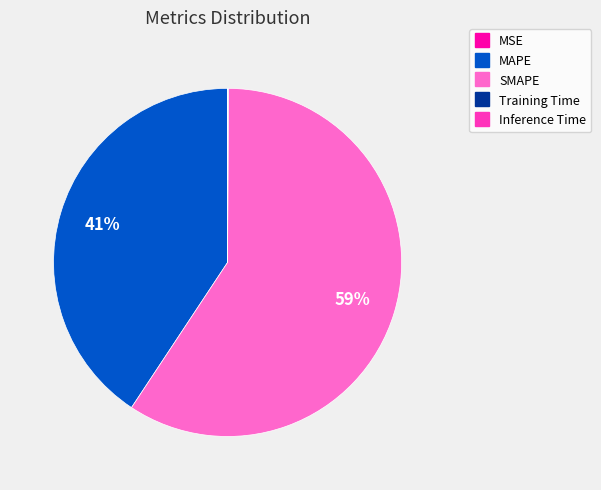

What is the largest slice in the pie chart?

SMAPE